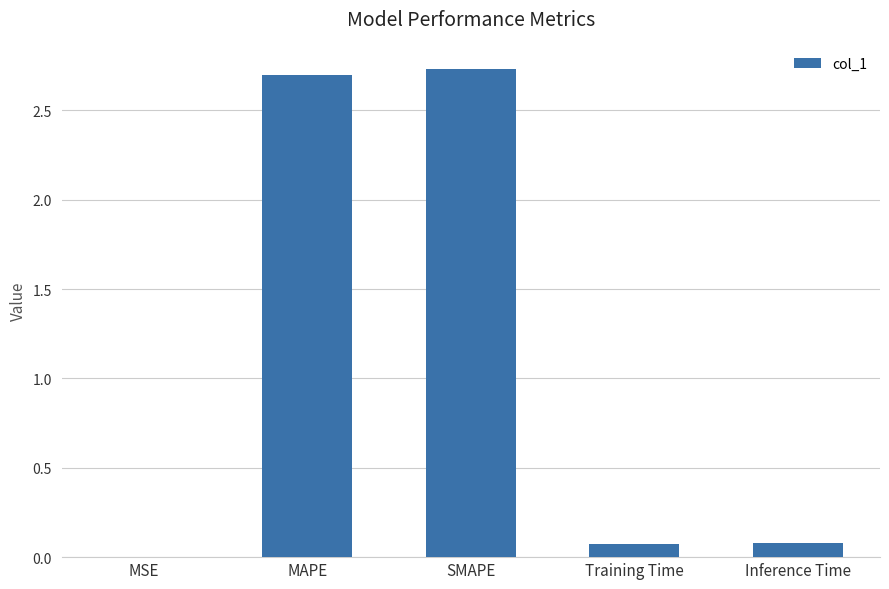

What is the sum of the values at SMAPE and Inference Time?

2.8